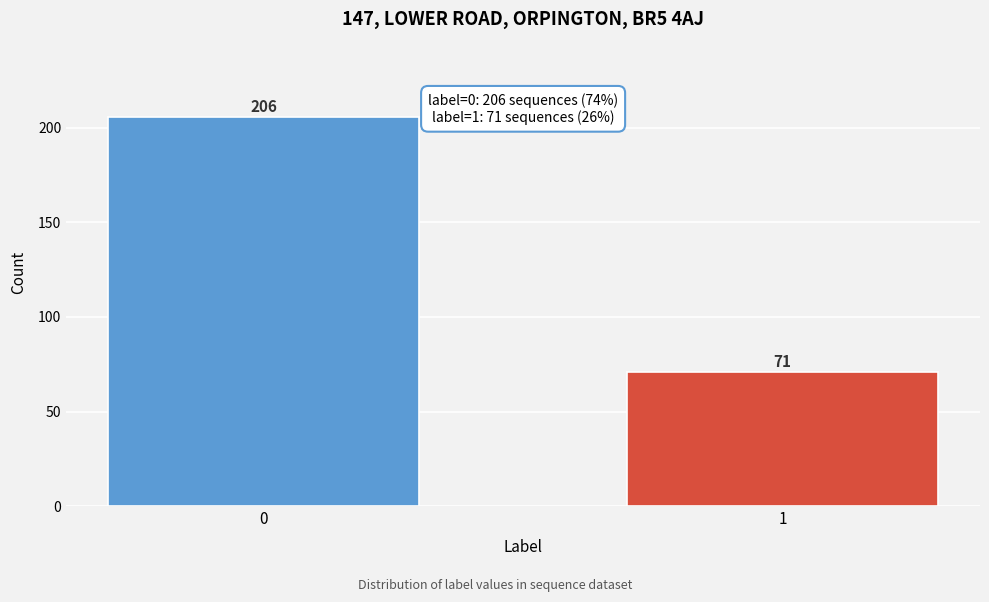

Reading right to left, what are all the values shown in this chart?

71	206